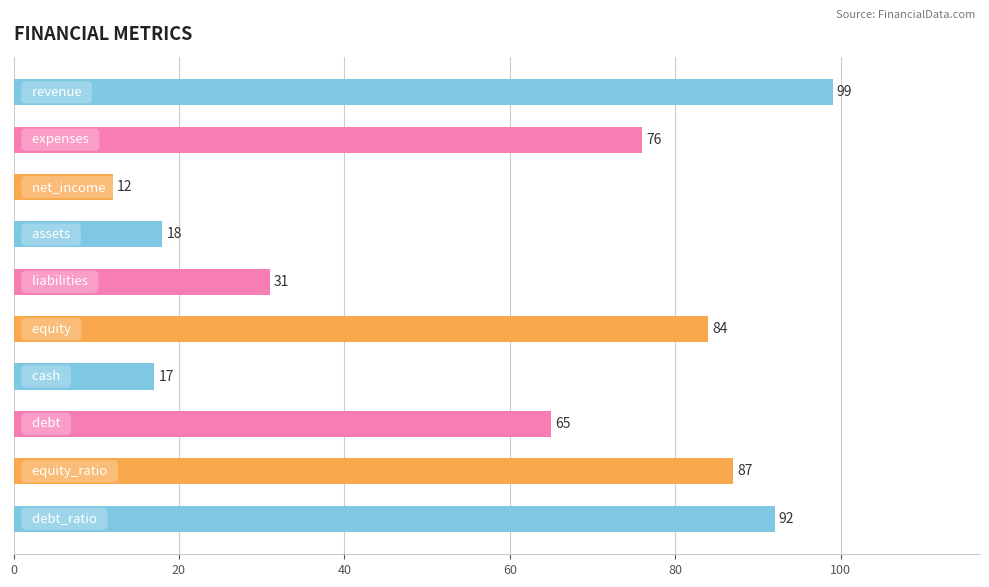

How many values are below 76?

5